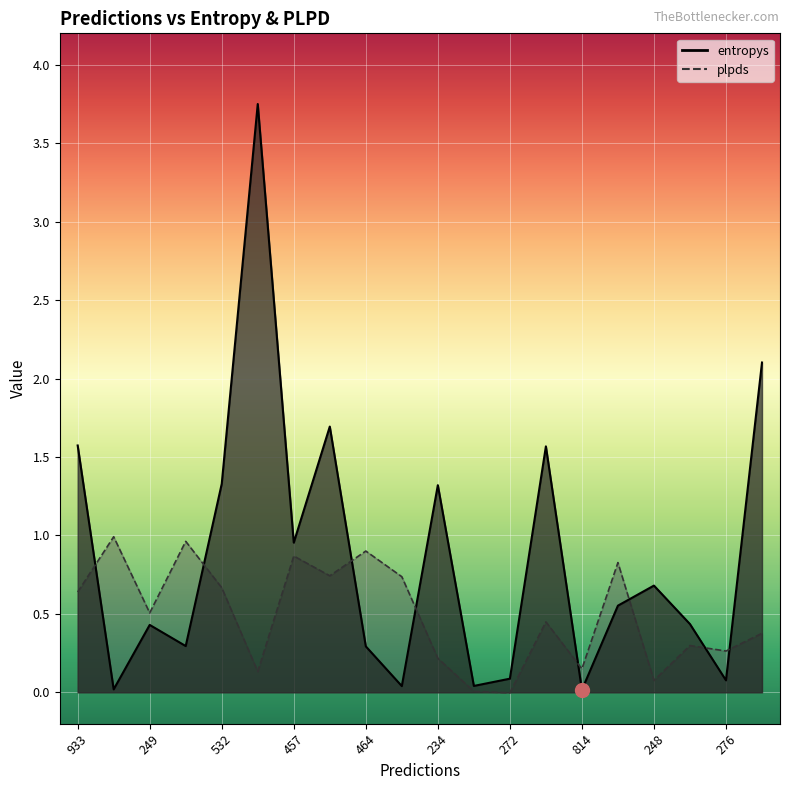

At which category is the sum across all series the highest?

902